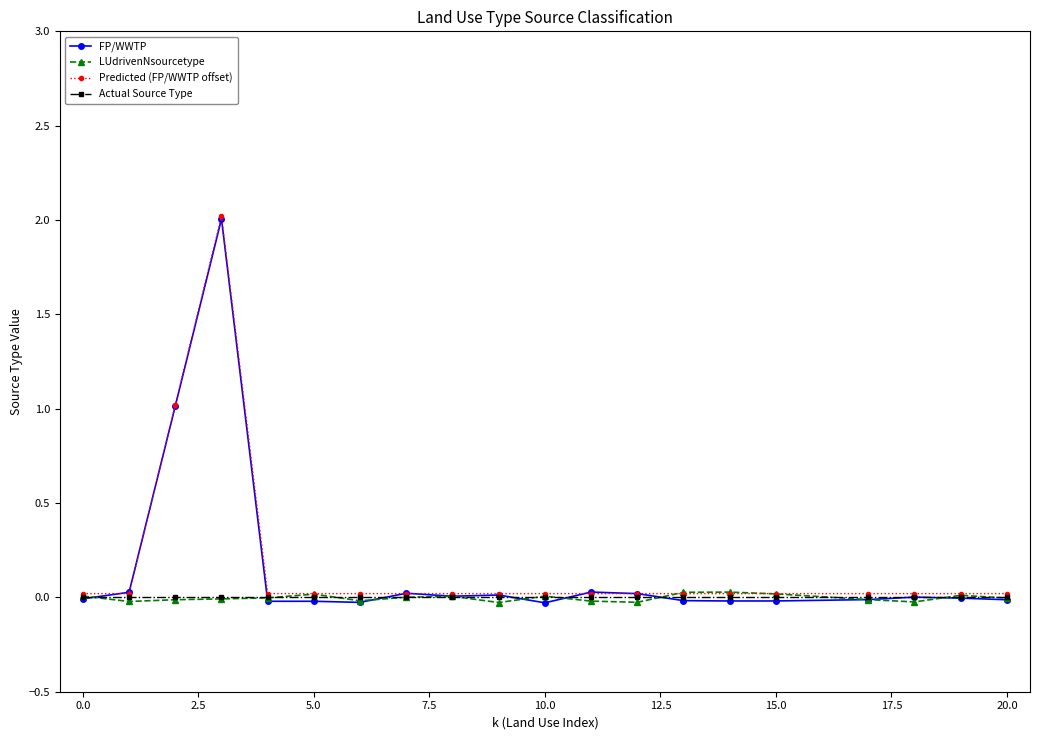

Which series has the widest spread of values?

FP/WWTP